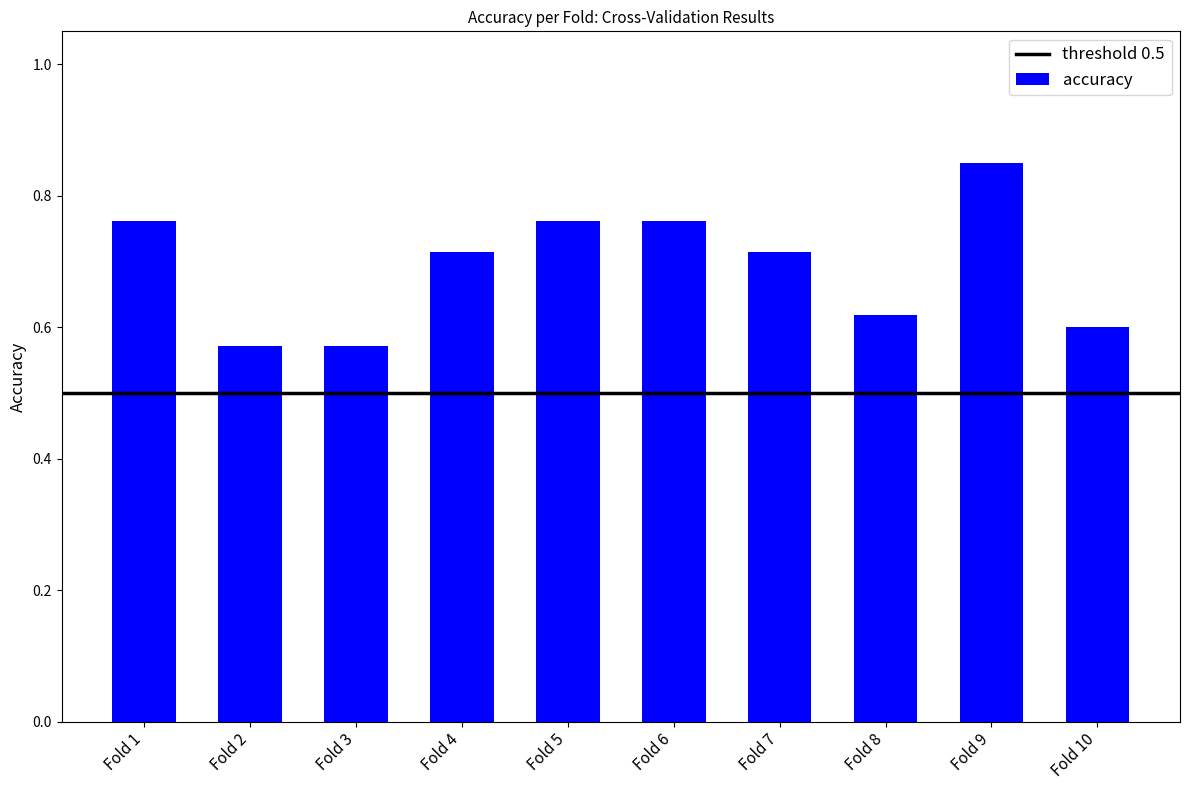

Between Fold 4 and Fold 5, which is larger?

Fold 5